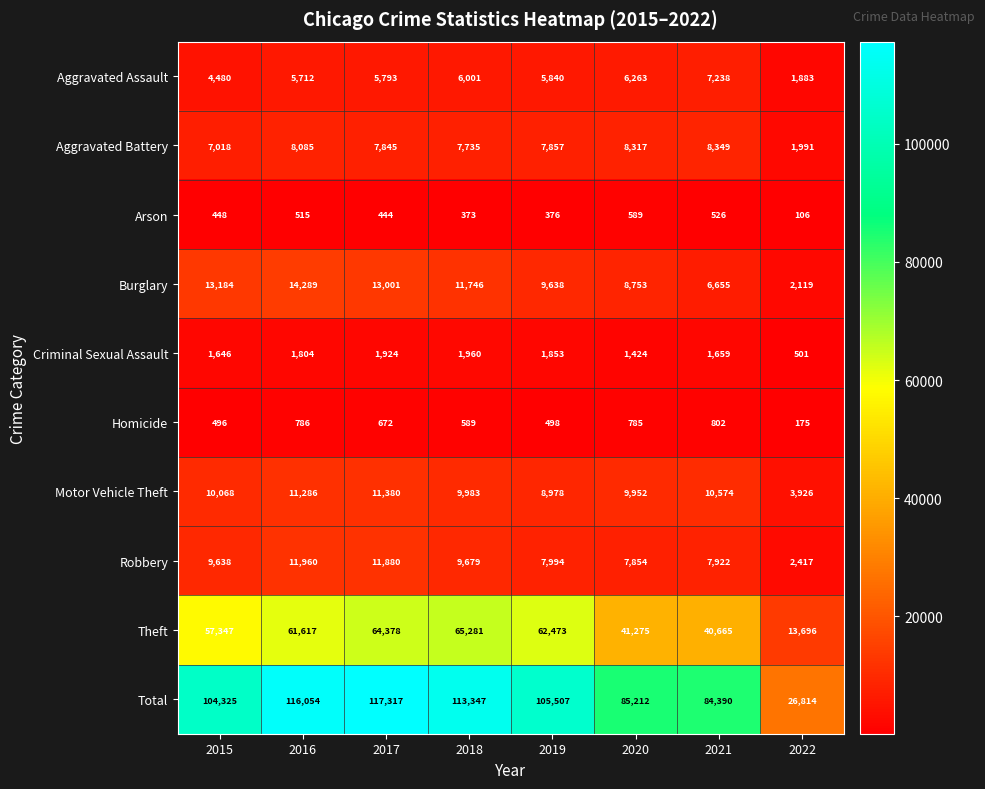

Count the number of data series in this chart.

10